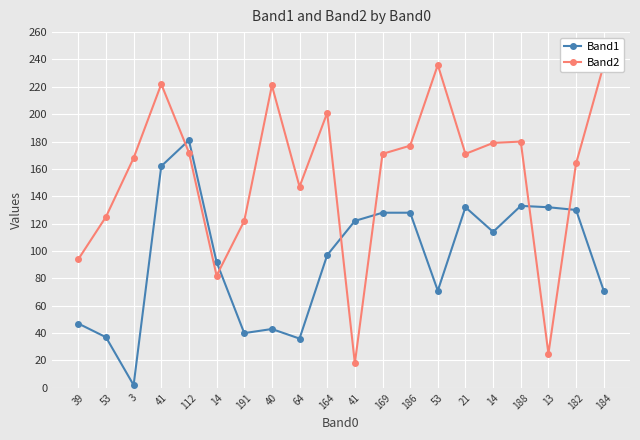

Rank the categories by Band2 value from highest to lowest.

53, 184, 41, 40, 164, 188, 14, 186, 112, 169, 21, 3, 182, 64, 53, 191, 39, 14, 13, 41